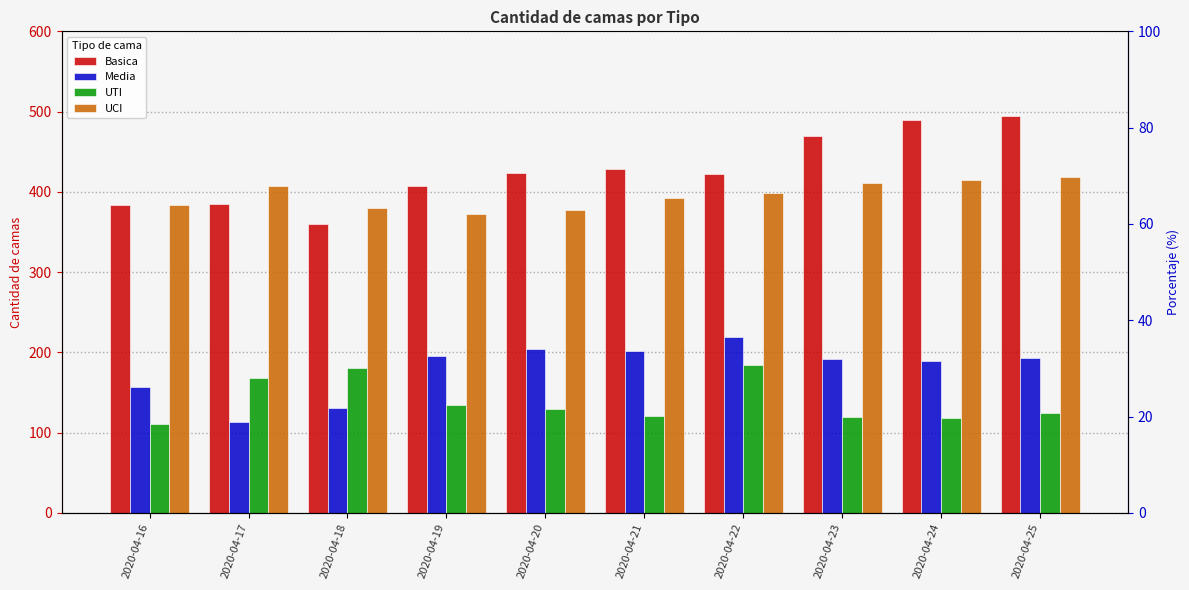

Reading left to right, what are all the values shown in this chart?

Basica: 2020-04-16=384	2020-04-17=385	2020-04-18=360	2020-04-19=407	2020-04-20=424	2020-04-21=428	2020-04-22=422	2020-04-23=470	2020-04-24=489	2020-04-25=494
Media: 2020-04-16=157	2020-04-17=113	2020-04-18=131	2020-04-19=195	2020-04-20=204	2020-04-21=202	2020-04-22=219	2020-04-23=192	2020-04-24=189	2020-04-25=193
UTI: 2020-04-16=111	2020-04-17=168	2020-04-18=180	2020-04-19=134	2020-04-20=129	2020-04-21=121	2020-04-22=184	2020-04-23=120	2020-04-24=118	2020-04-25=125
UCI: 2020-04-16=384	2020-04-17=407	2020-04-18=380	2020-04-19=373	2020-04-20=377	2020-04-21=392	2020-04-22=399	2020-04-23=411	2020-04-24=415	2020-04-25=418